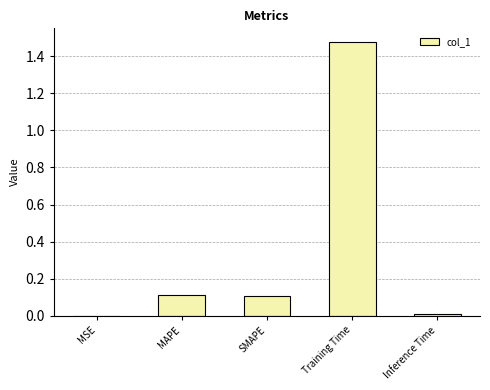

At which category does the chart reach its peak across all series?

Training Time